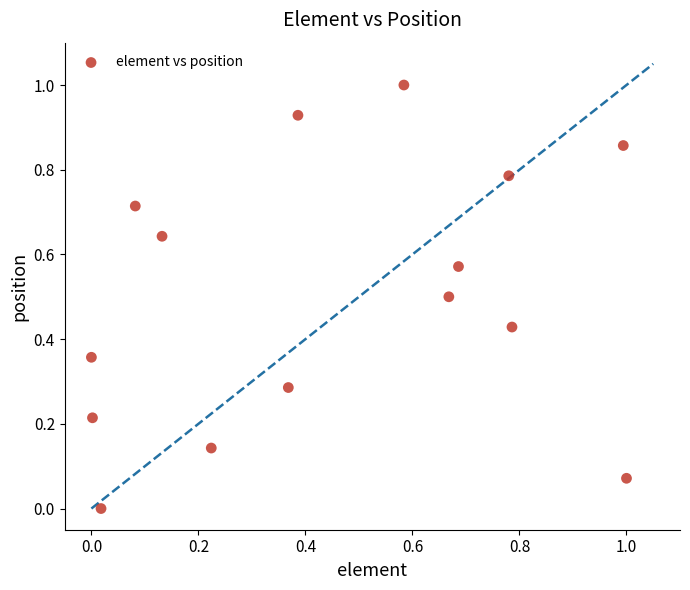

What is the range of X values (max minus min)?

1.0